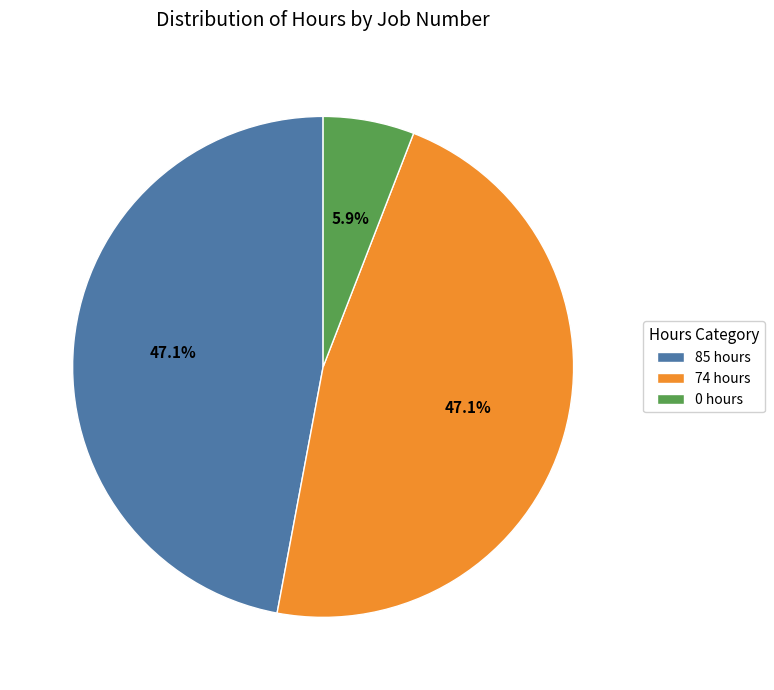

Is the sum of 0 hours and 74 hours greater than half?

Yes